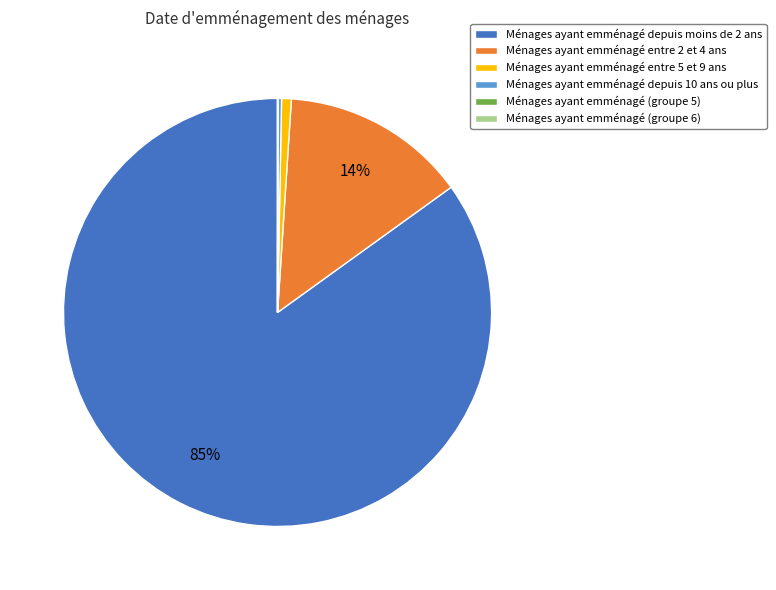

True or false: Ménages ayant emménagé depuis moins de 2 ans accounts for 85% of the total.

True